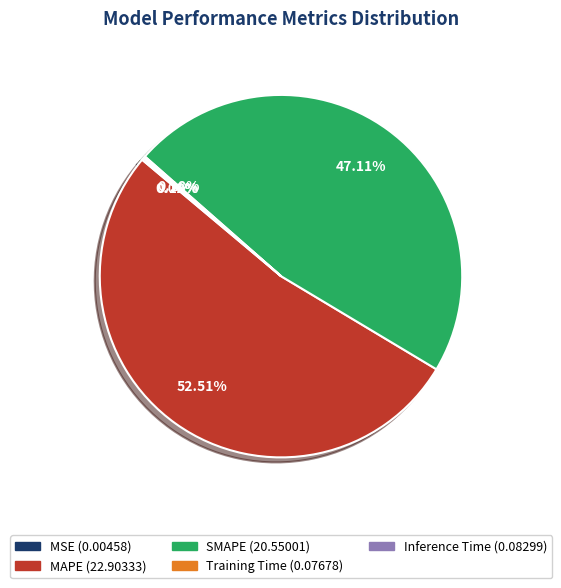

To the nearest percent, what is the difference between the largest and smallest slice percentages?

52%